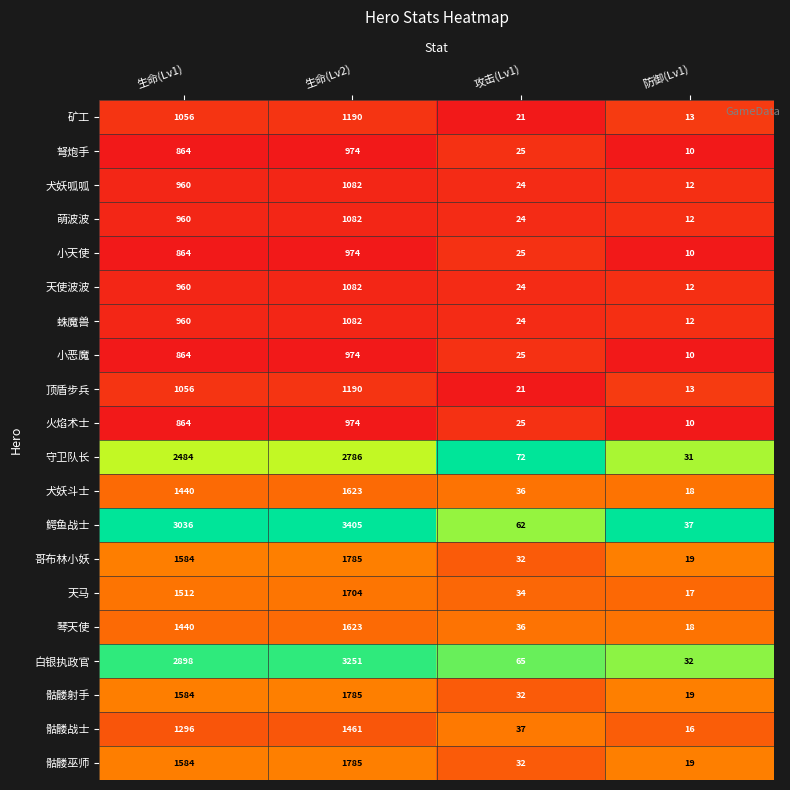

Which series has the largest total across all categories?

鳄鱼战士